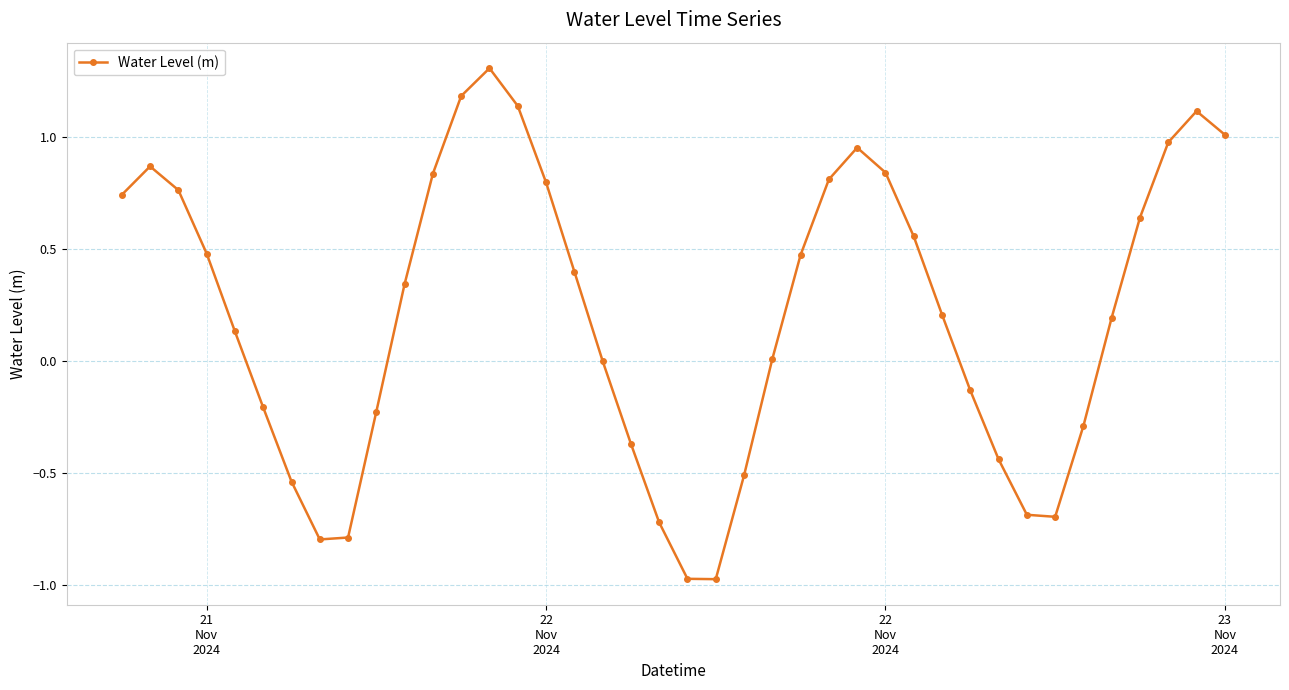

How many interior local peaks (higher than both neighbors) does the data have?

4